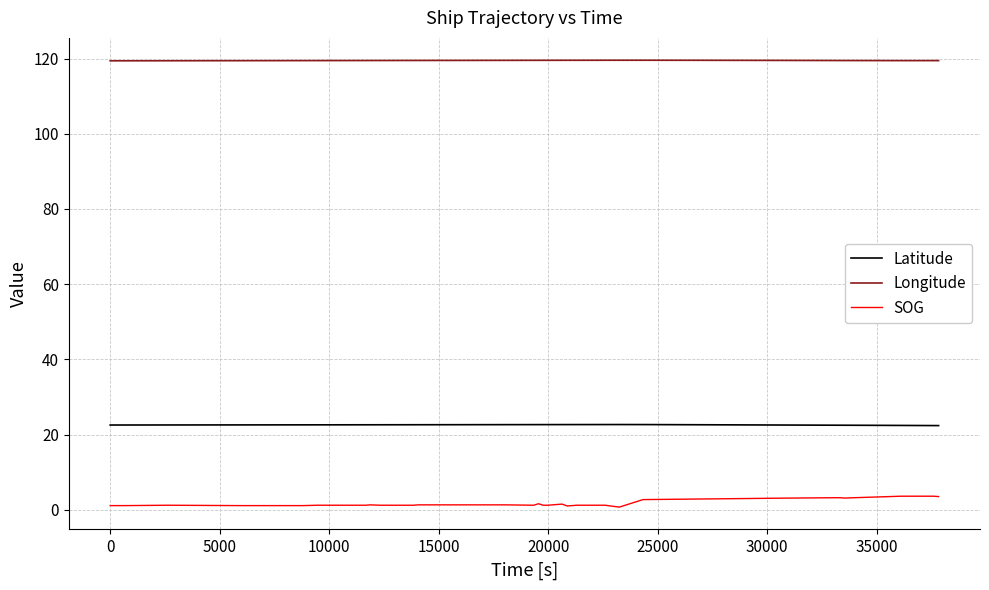

List the series in order of their peak value, lowest first.

SOG, Latitude, Longitude